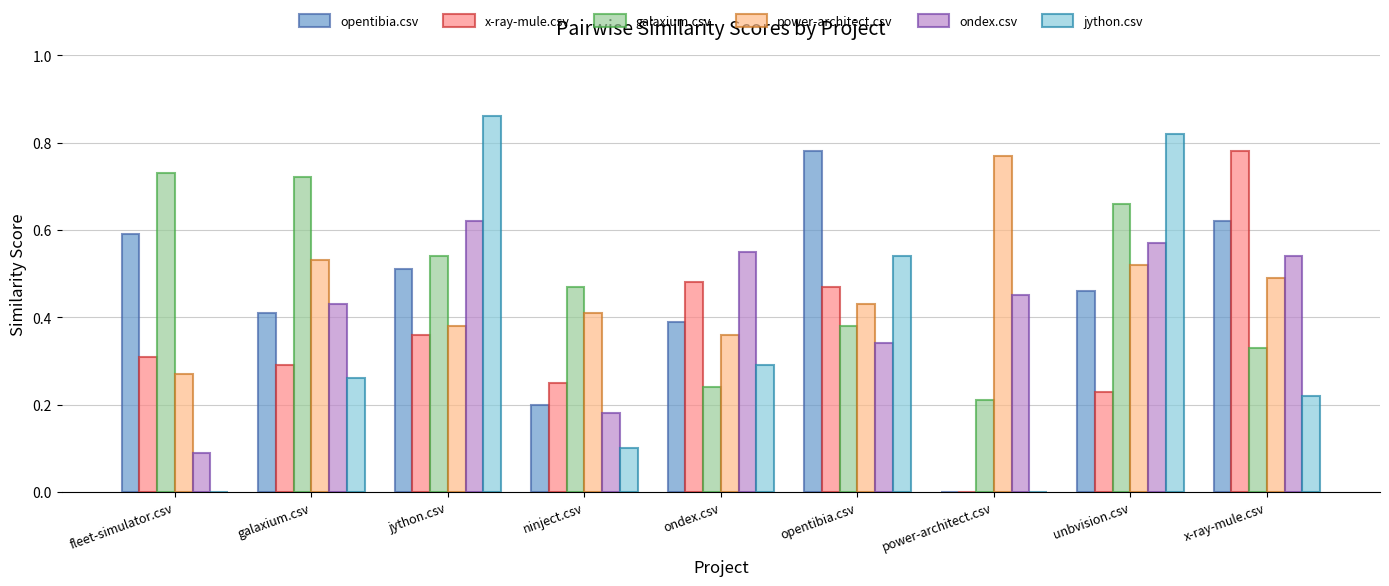

Which series changed the most between ninject.csv and ondex.csv?

ondex.csv